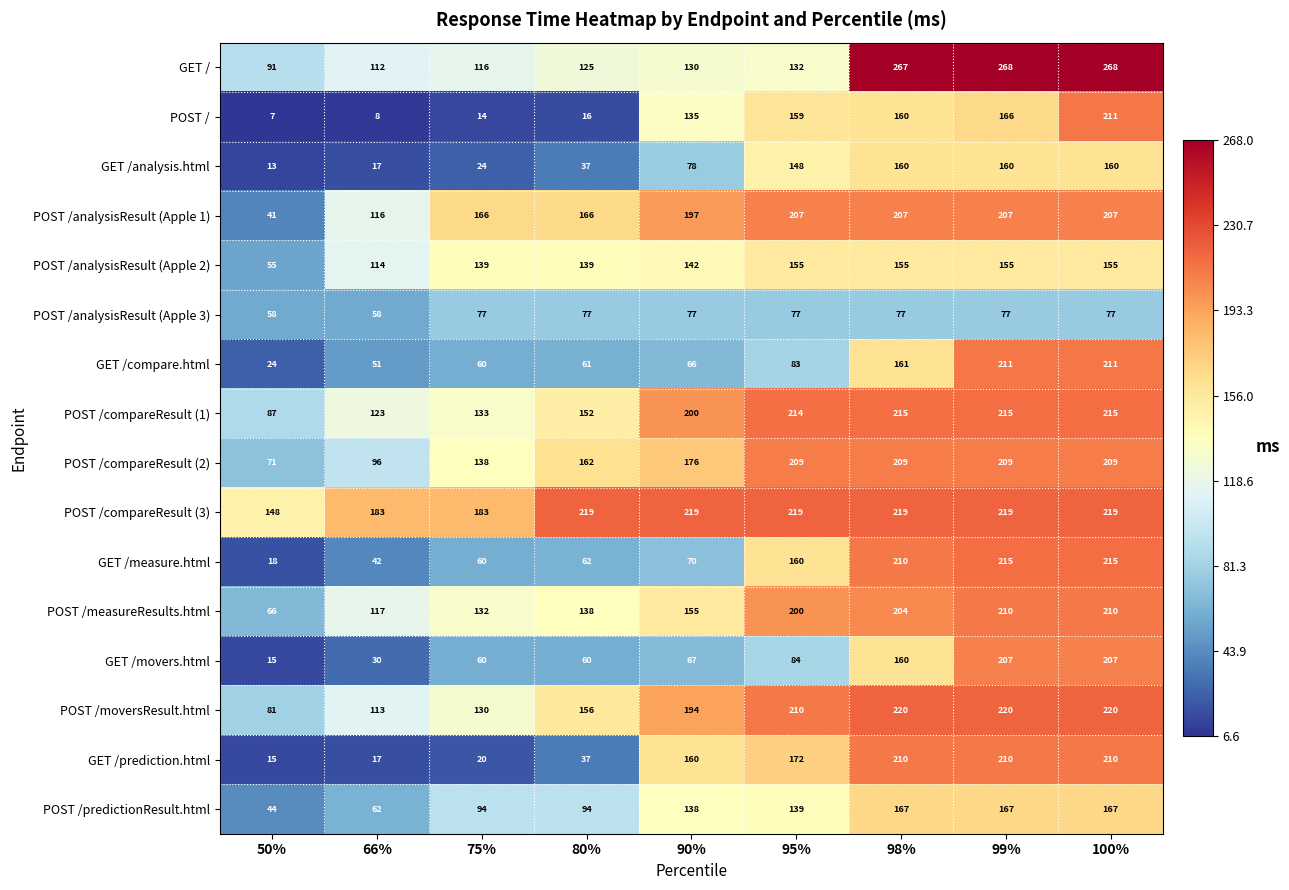

What is the total value across all series at 90%?

2204